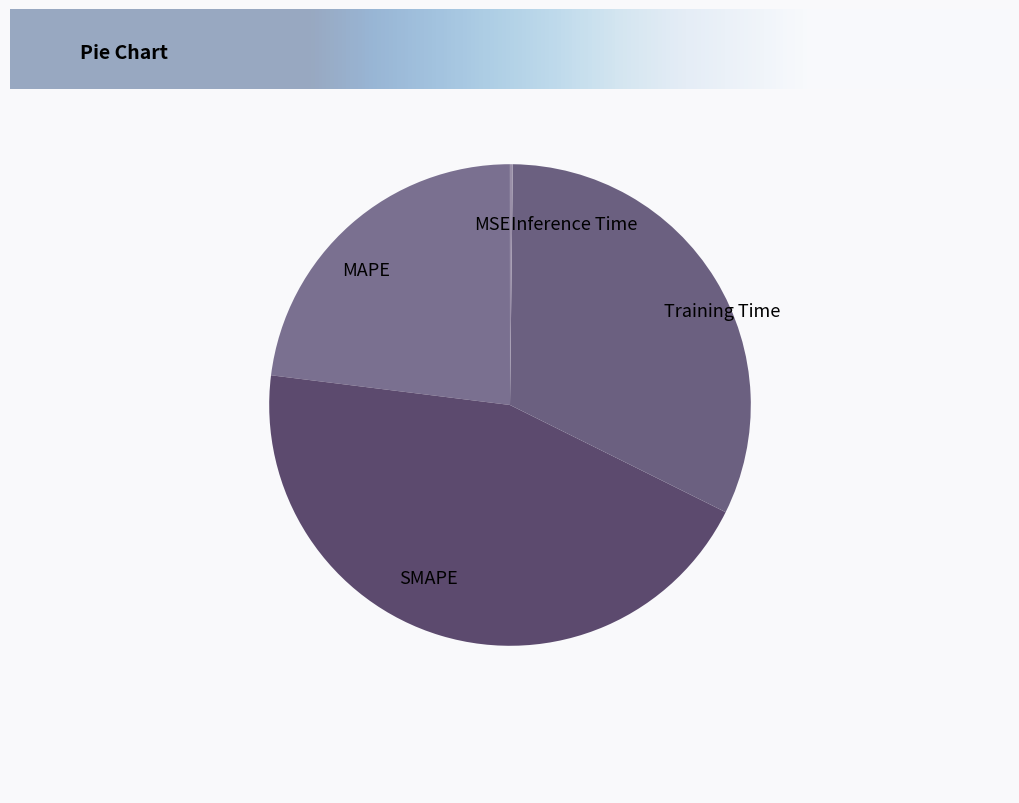

Combined, do Training Time and SMAPE account for over 50%?

Yes